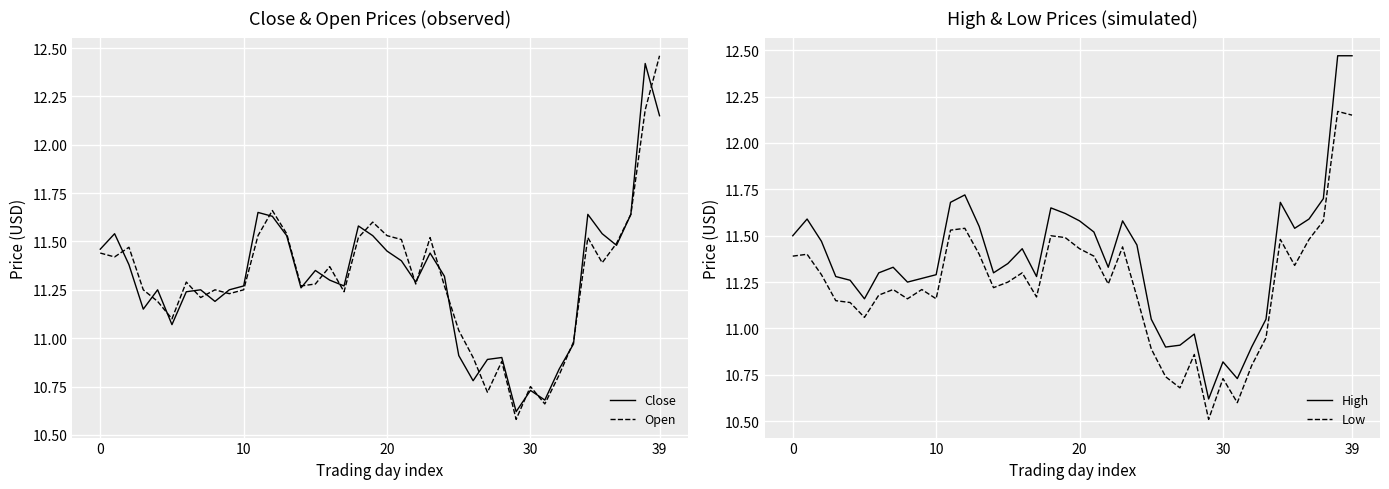

How many lines are shown in the chart?

4